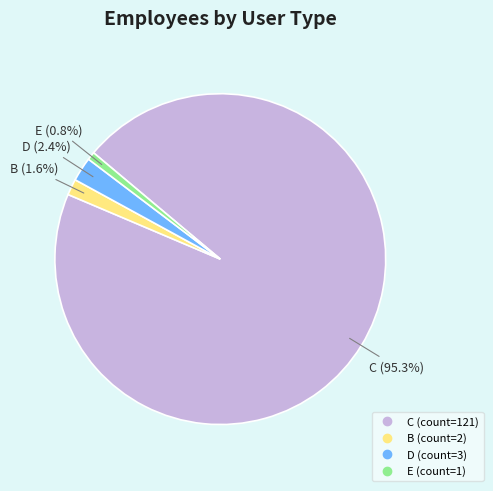

How many segments does this pie chart have?

4